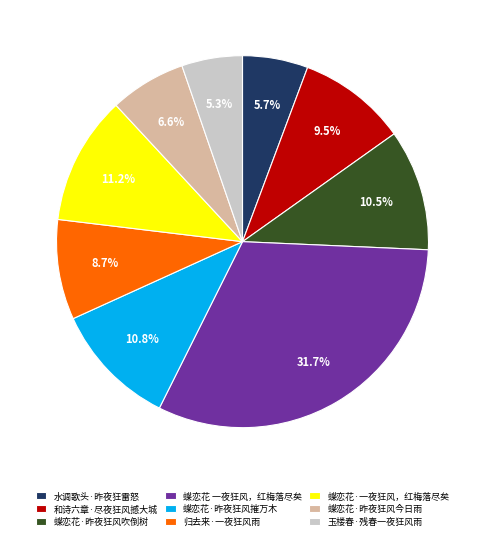

To the nearest percent, what is the difference between the 蝶恋花·昨夜狂风摧万木 and 水调歌头·昨夜狂雷怒 slice percentages?

5%